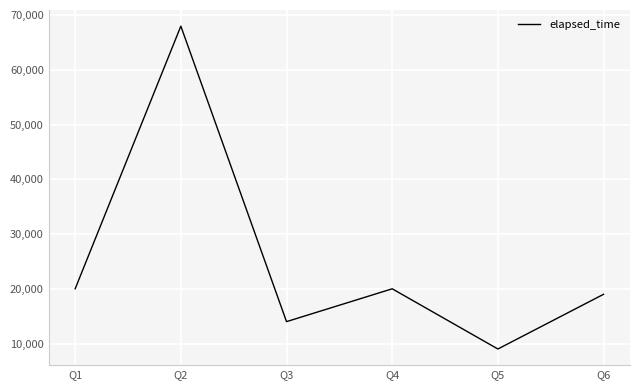

Approximately how many times larger is the value at Q4 compared to Q2?

0.3